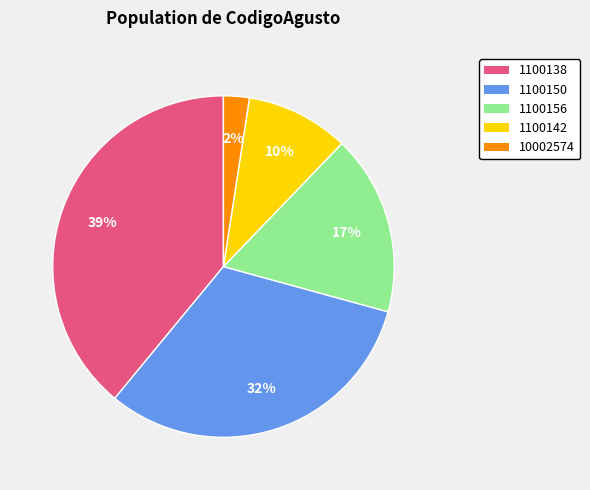

The 1100156 slice represents 1% of the pie. True or false?

False